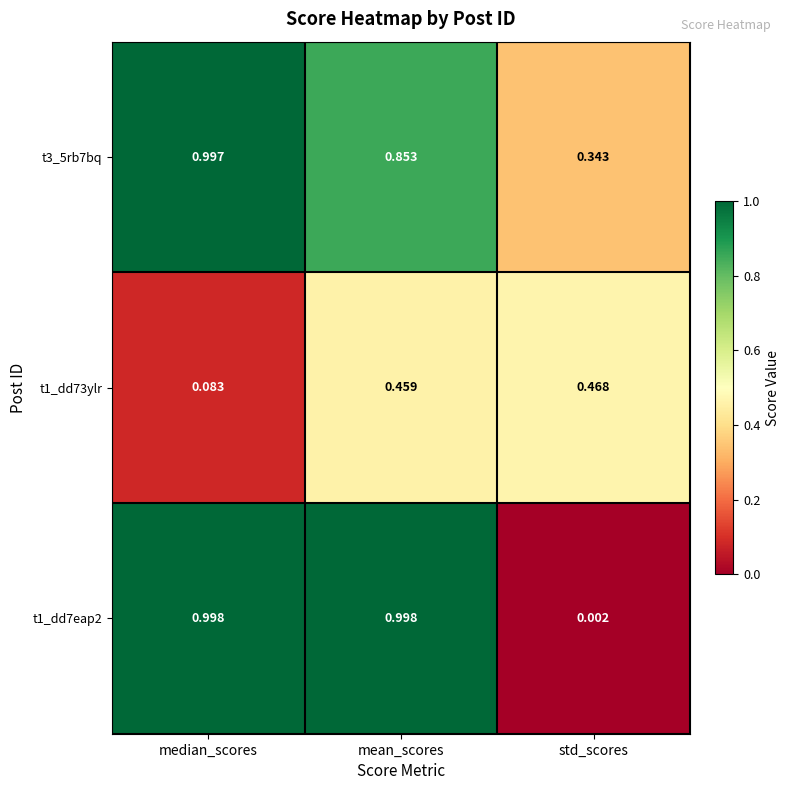

Between median_scores and mean_scores, which series saw the biggest shift?

t1_dd73ylr